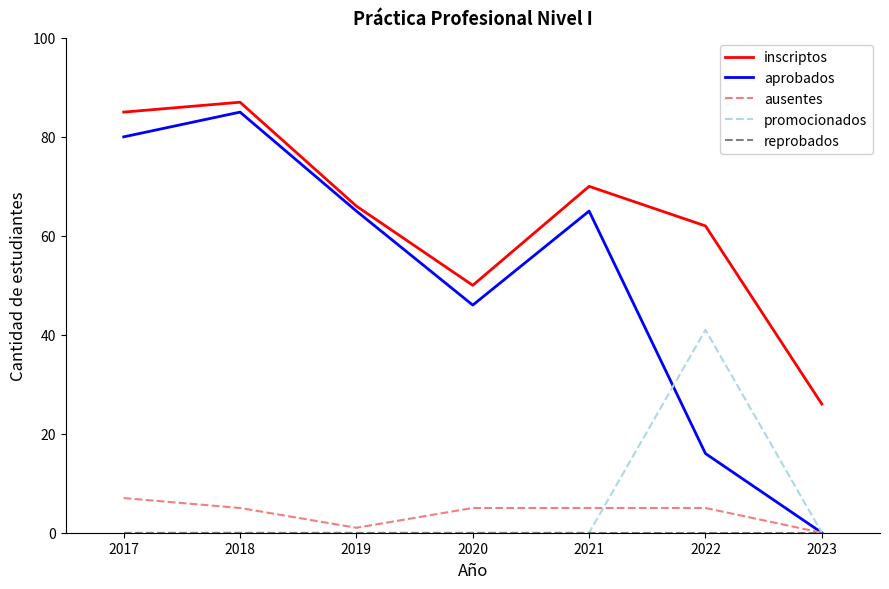

Where is the first local maximum for inscriptos?

2018